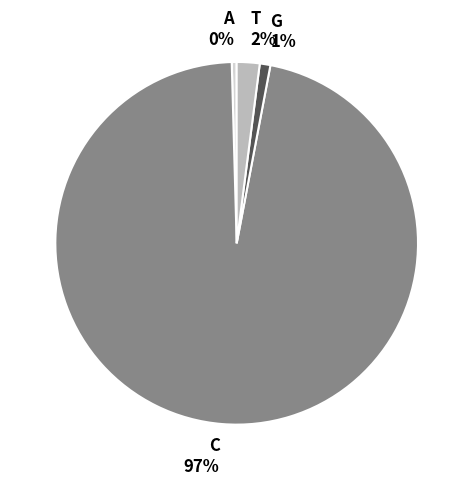

To the nearest percent, what portion does G represent?

1%